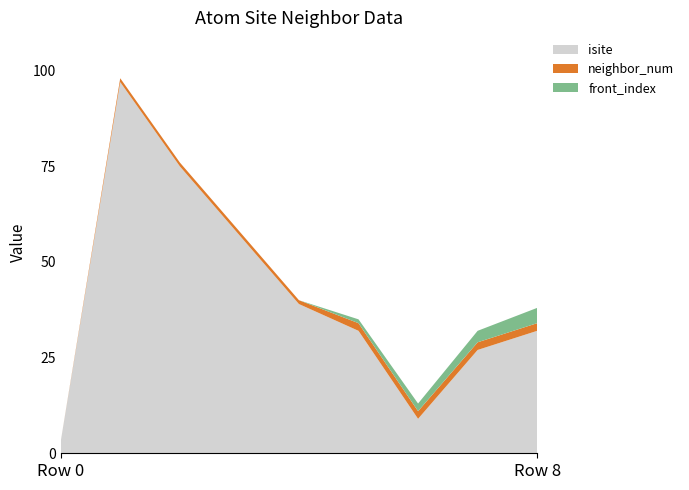

Reading left to right, extract all data points from this chart.

isite: 3	97	75	57	39	32	9	27	32
neighbor_num: 0	1	1	1	1	2	2	2	2
front_index: 0	0	0	0	0	1	2	3	4